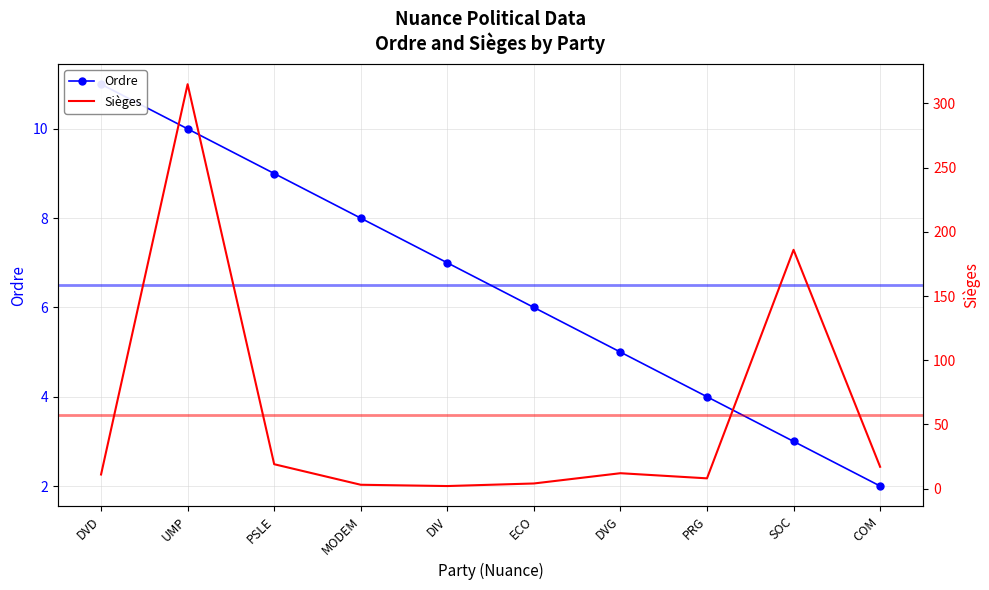

What is the average value of the Ordre series?

6